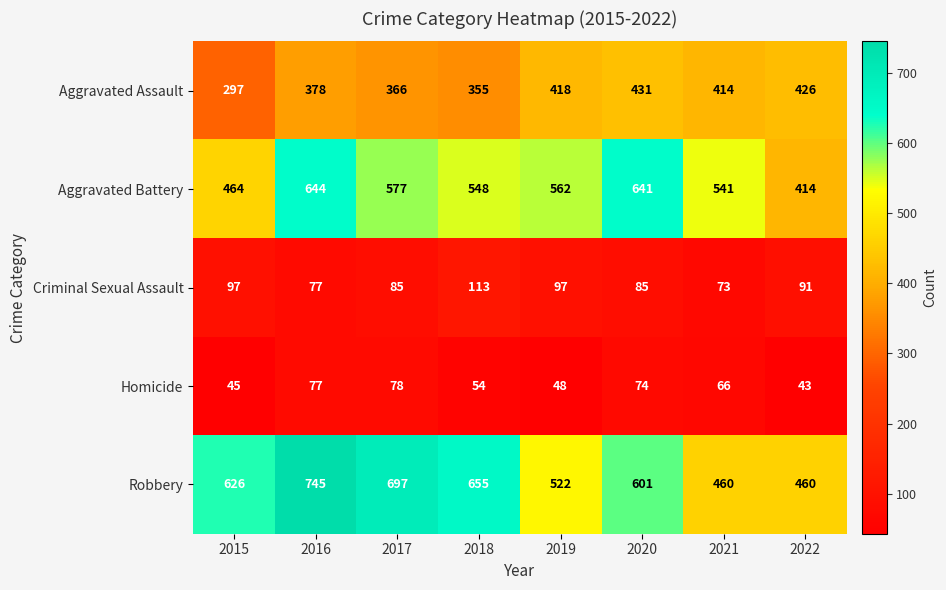

Which label corresponds to the smallest value in the chart?

2022